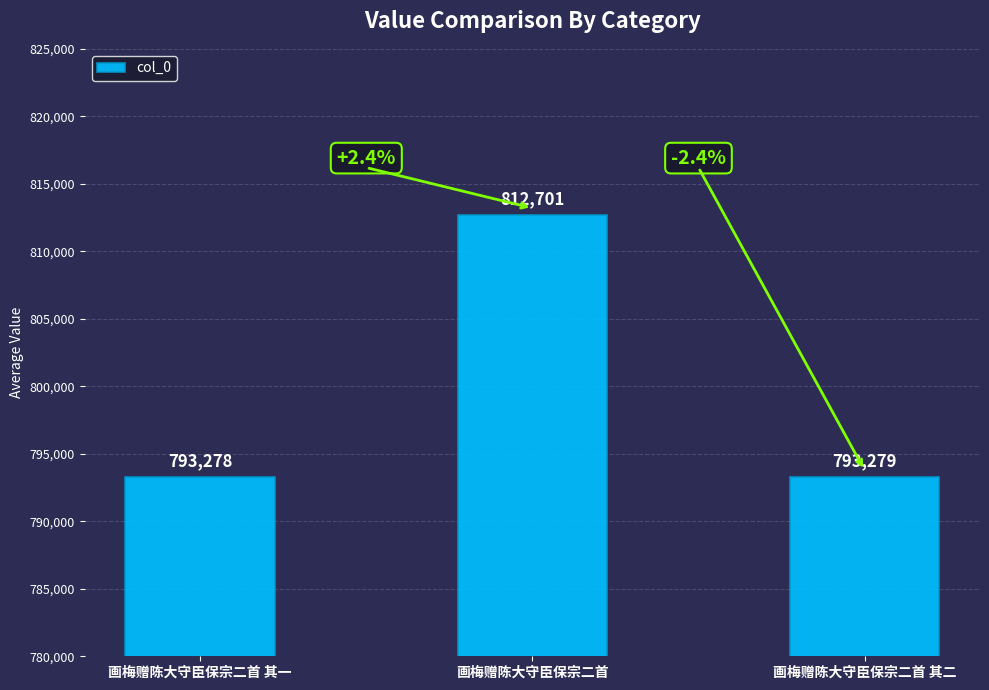

True or false: the data shows 289662 at 画梅赠陈大守臣保宗二首 其二.

False